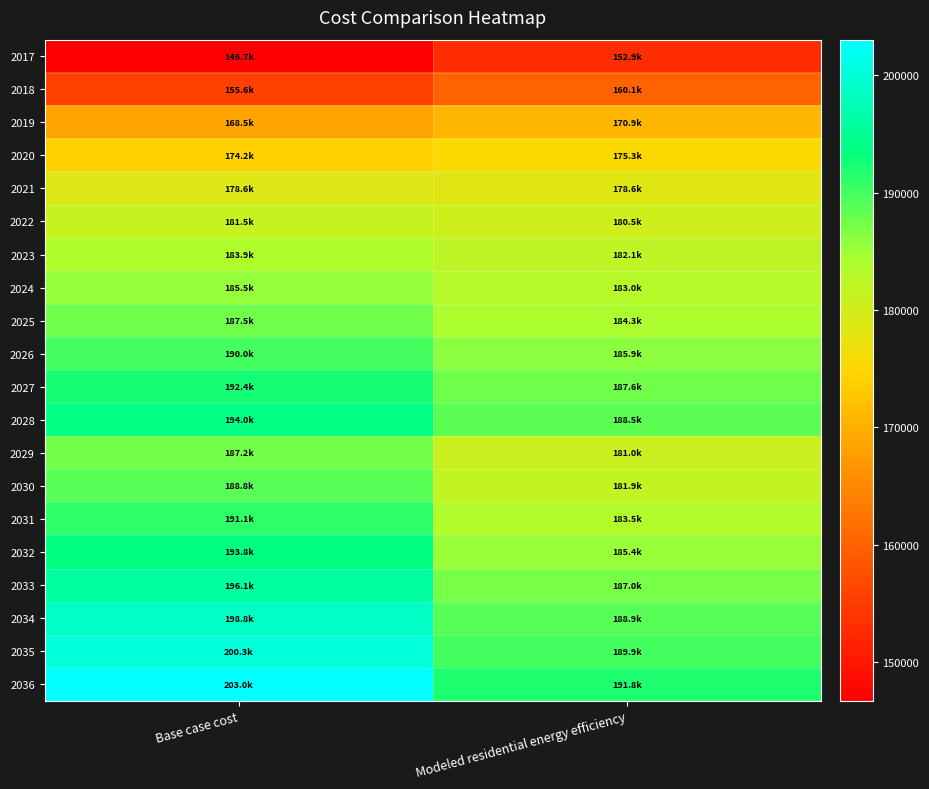

List the series in order of their peak value, lowest first.

2017, 2018, 2019, 2020, 2021, 2022, 2023, 2024, 2029, 2025, 2030, 2026, 2031, 2027, 2032, 2028, 2033, 2034, 2035, 2036